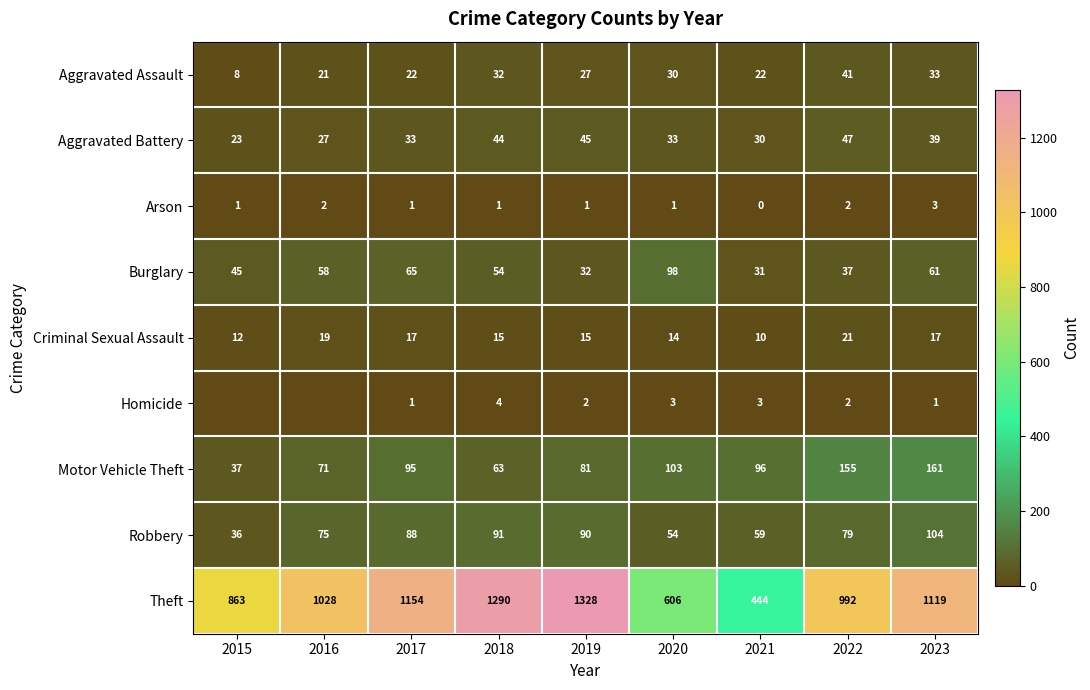

What is the spread (max minus min) of values at 2022?

990